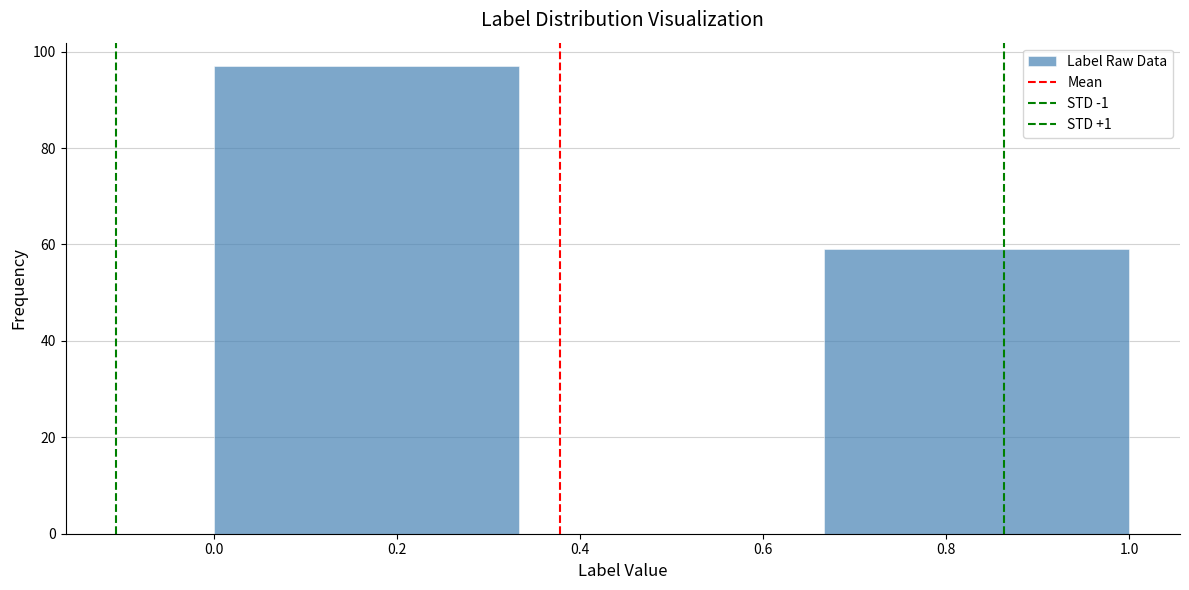

Reading left to right, transcribe this chart: for each bar, give the range it covers on the x-axis and its height. Neither the bar edges nor the heights are printed on the chart, so give them approximately, as read against the axes.

0.00 to 0.34: 98
0.34 to 0.66: 0
0.66 to 1.00: 60